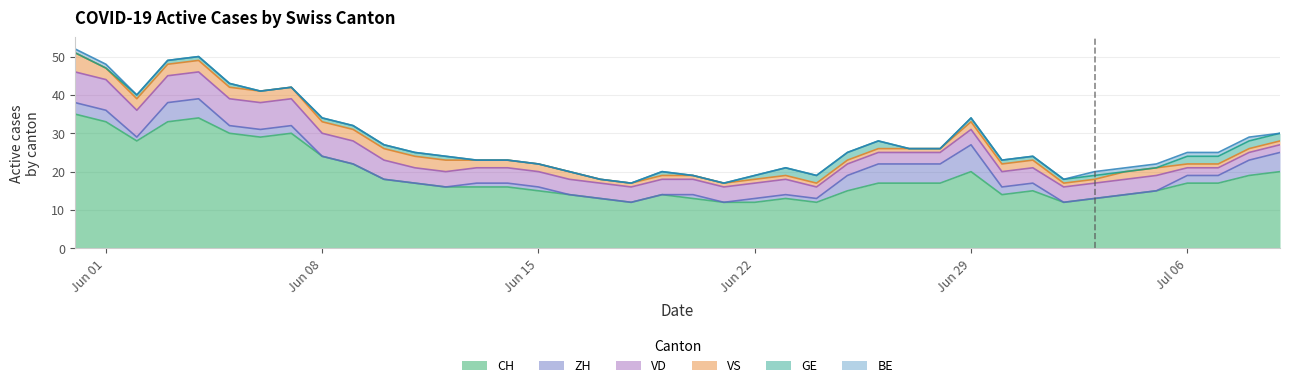

Does the chart display data point markers on the line(s)?

No